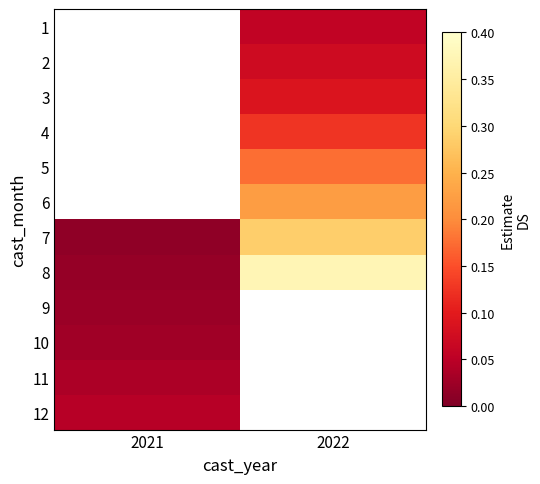

How many categories are shown in the chart?

2